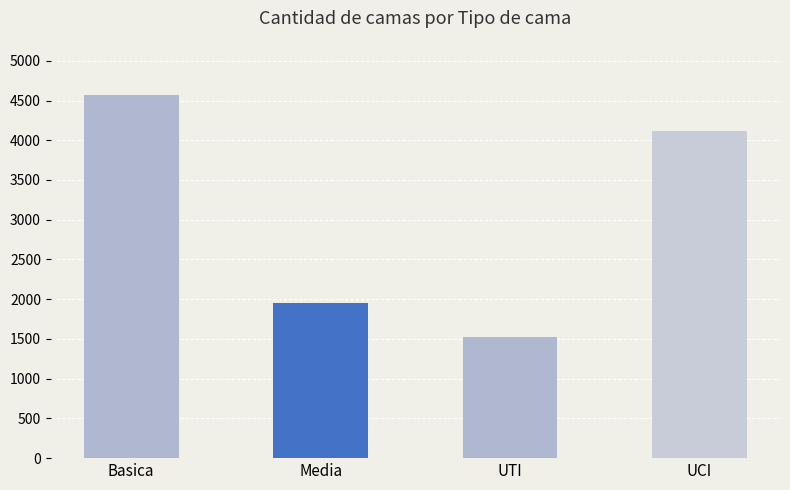

What is the value of the 4th bar from the left?

4122